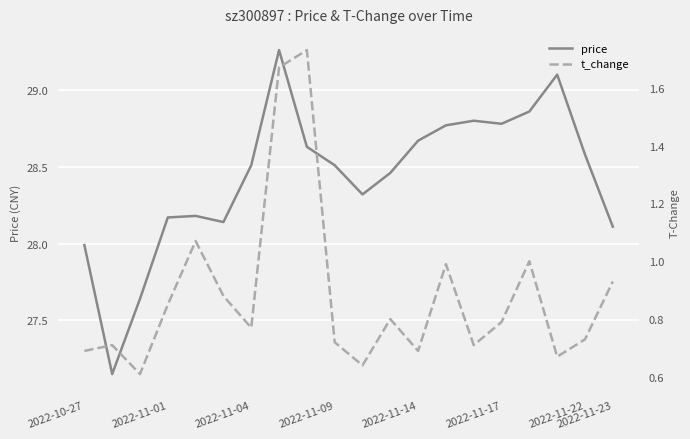

How many lines are shown in the chart?

2